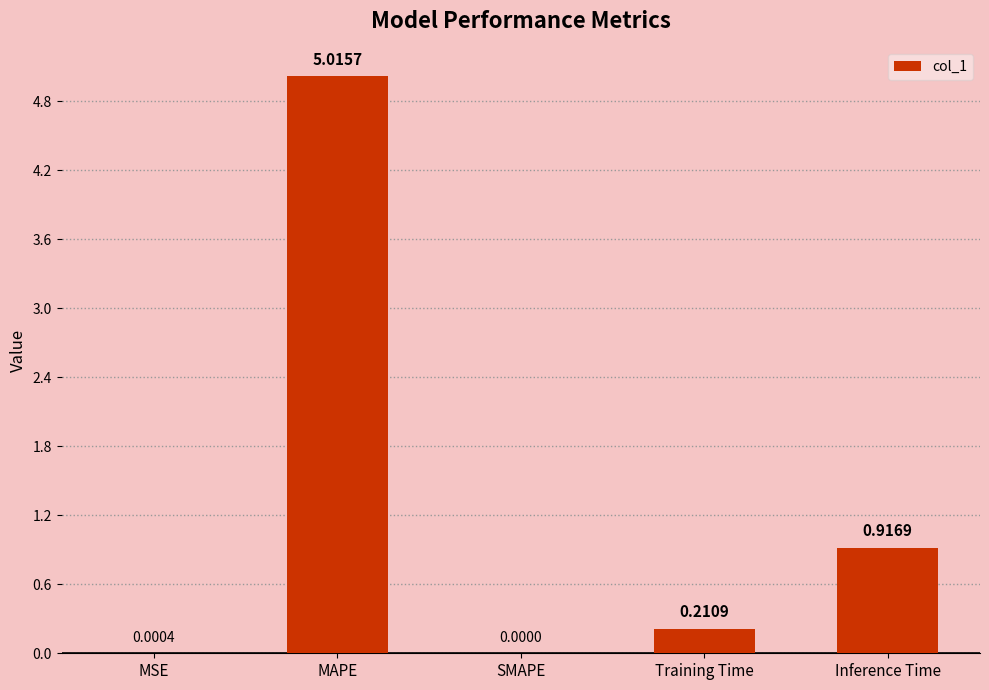

What is the sum of the values at MAPE and SMAPE?

5.0